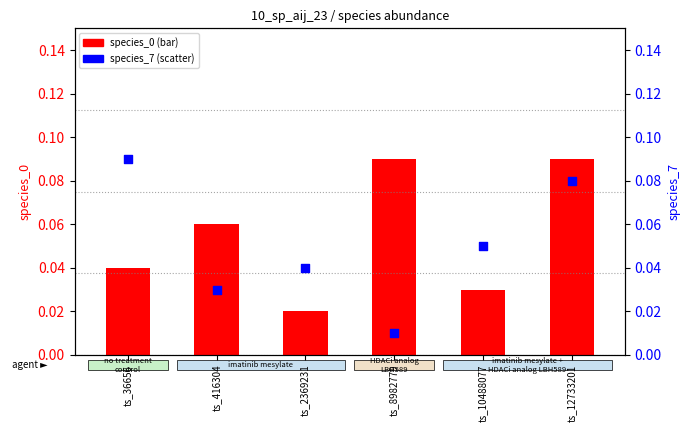

At which category is the sum across all series the highest?

ts_12733201